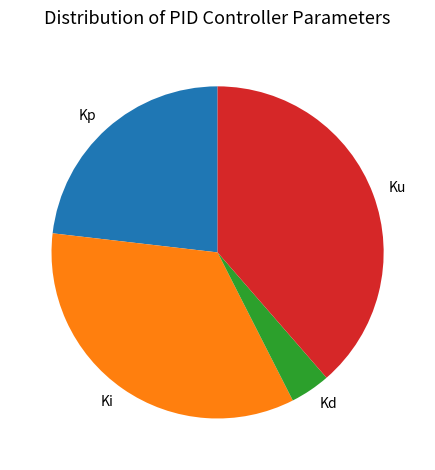

Does Ku represent more than half of the total?

No